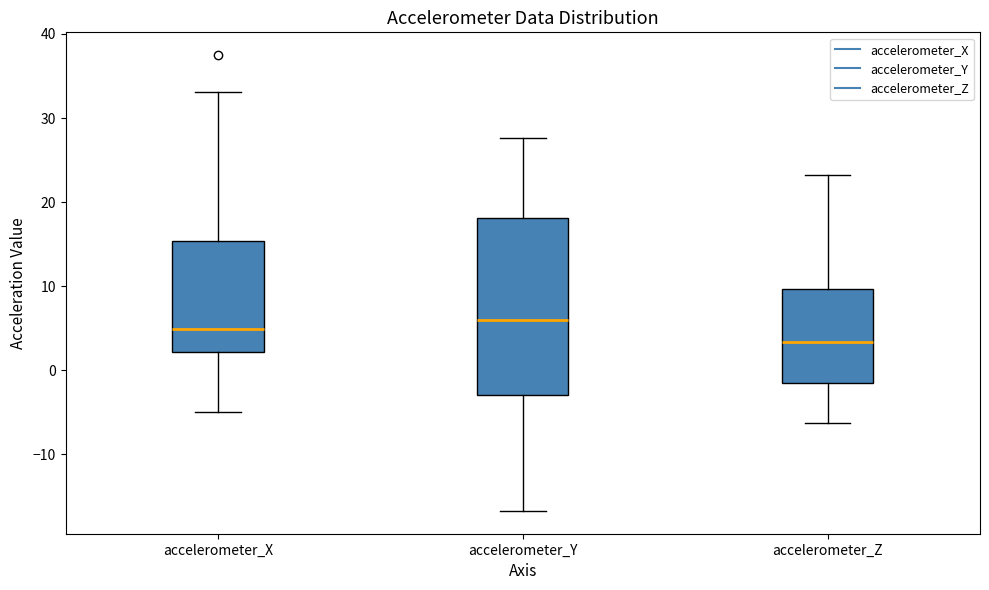

Reading left to right, read every box against the y-axis: the position of its median line, the range the box covers, and the ends of its whiskers. The values are not printed on the chart, so give them approximately, as read against the axis.

accelerometer_X: median 5, box 2 to 15, whiskers -5 to 33
accelerometer_Y: median 6, box -3 to 18, whiskers -17 to 28
accelerometer_Z: median 3, box -1 to 10, whiskers -6 to 23